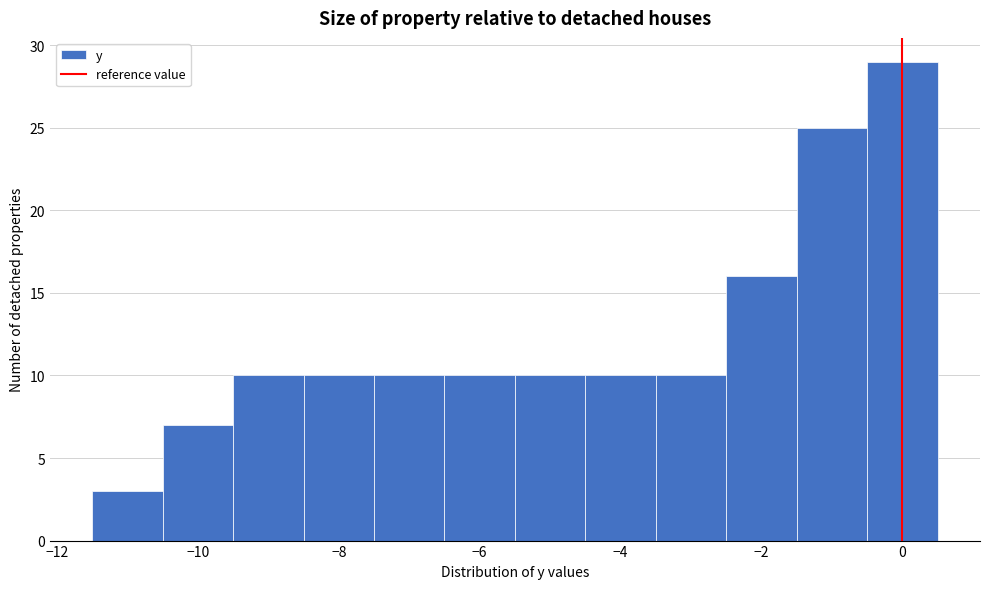

Over which range of the x-axis is the bar tallest?

-0.5 to 0.5